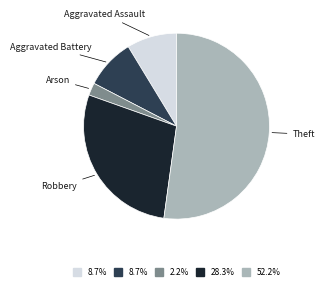

Which has a higher value, Theft or Aggravated Battery?

Theft